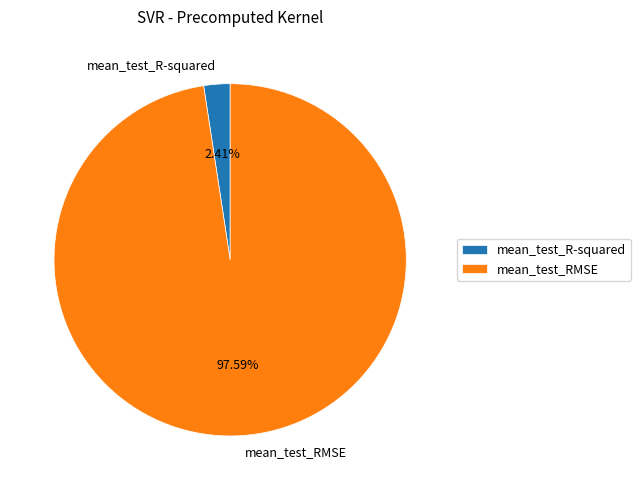

What is the smallest slice in the pie chart?

mean_test_R-squared